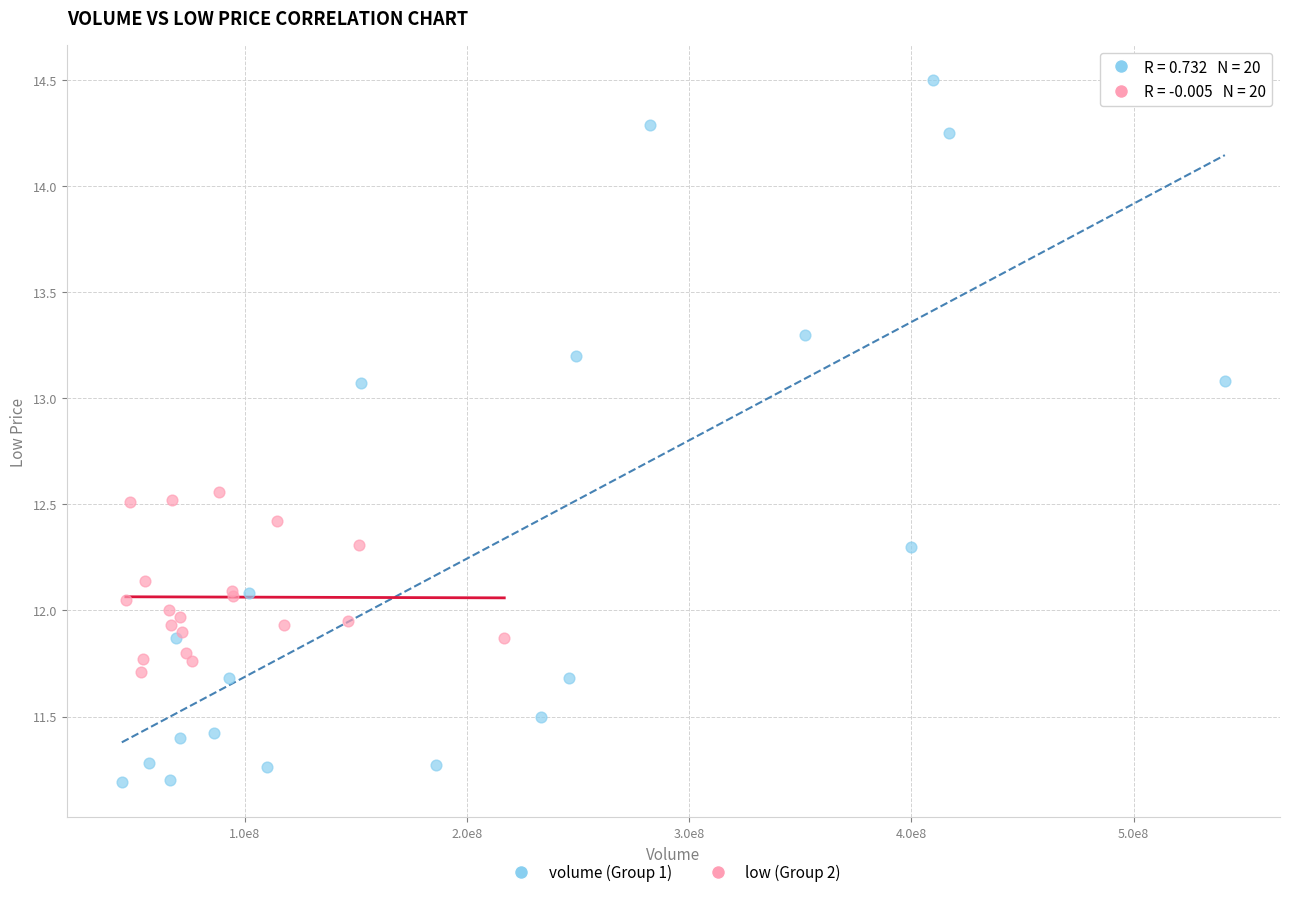

Which series has the largest Y range (max minus min)?

volume (Group 1)